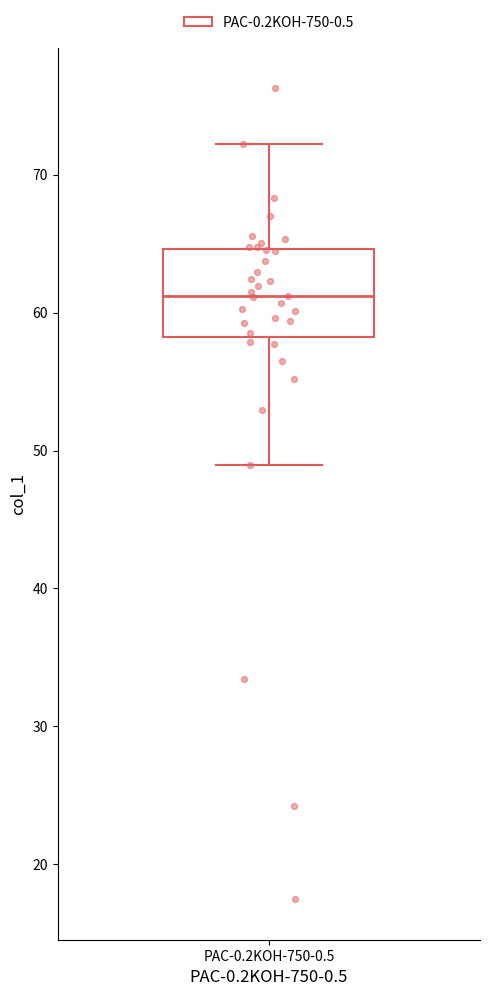

Read this box plot against the y-axis: the position of the median line, the range covered by the box, and the ends of both whiskers. The values are not printed on the chart, so give them approximately, as read against the axis.

median 61, box 58 to 65, whiskers 49 to 72